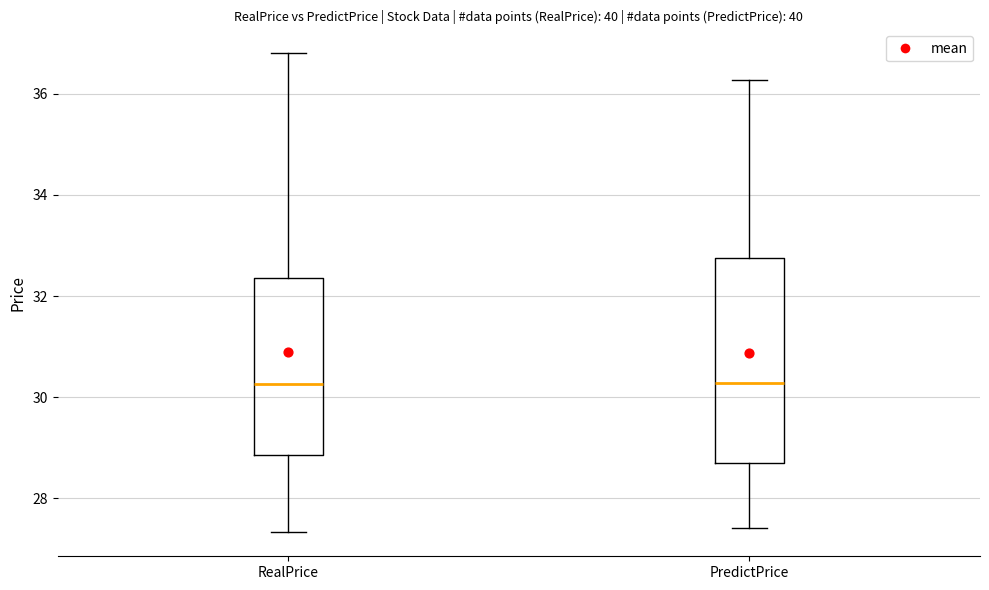

Reading left to right, read every box against the y-axis: the position of its median line, the range the box covers, and the ends of its whiskers. The values are not printed on the chart, so give them approximately, as read against the axis.

RealPrice: median 30.2, box 28.8 to 32.4, whiskers 27.4 to 36.8
PredictPrice: median 30.2, box 28.6 to 32.8, whiskers 27.4 to 36.2